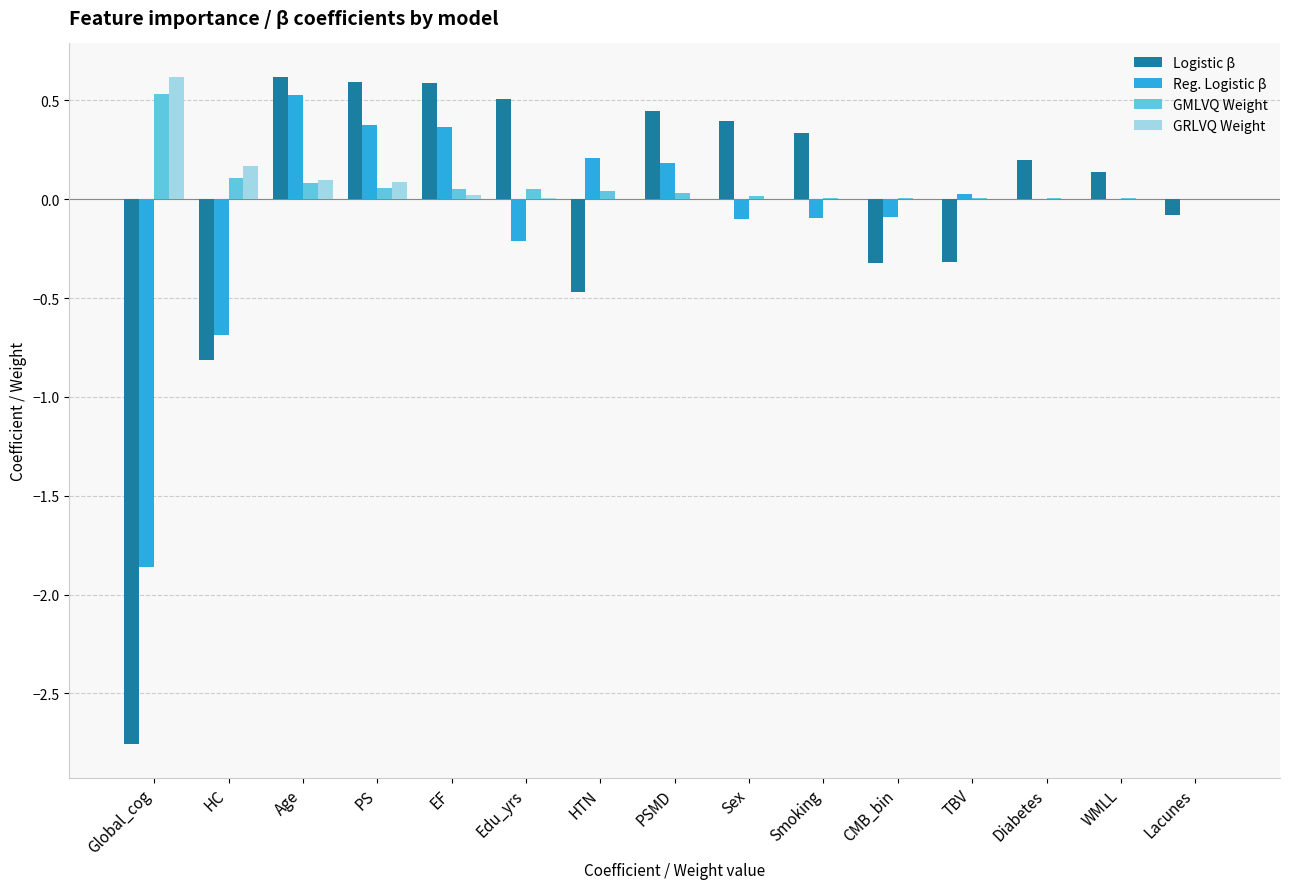

At which label is Logistic β closest to -1?

HC